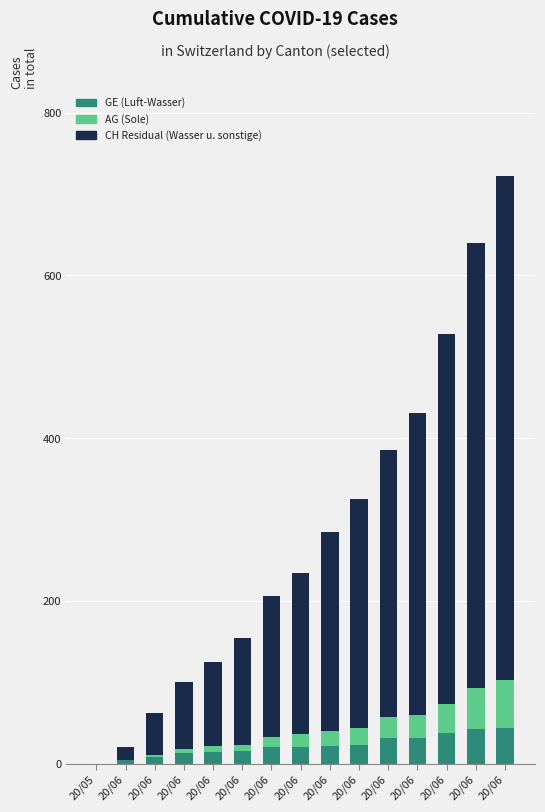

Count the number of categories in the chart.

15